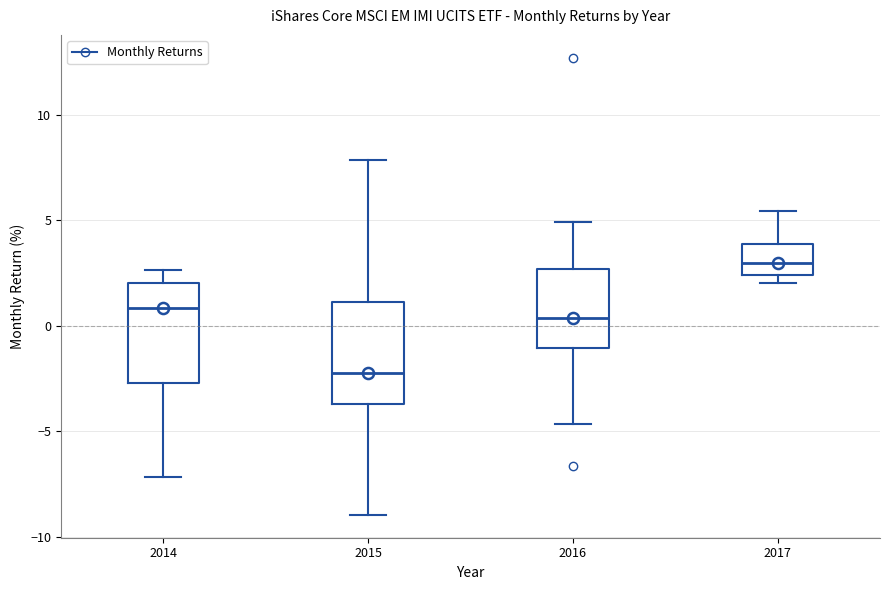

Where is the lower edge of the box at x = 2015 on the y-axis? The values are not printed on the chart, so give them approximately, as read against the axis.

-3.5